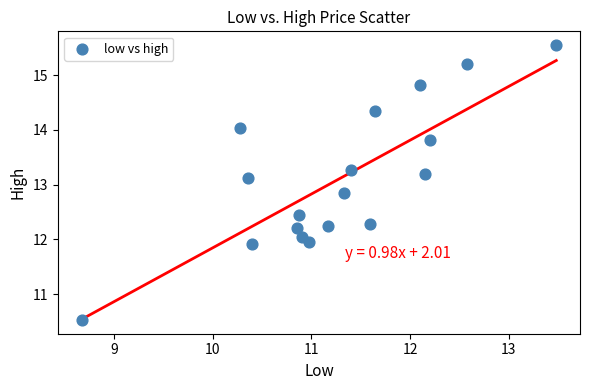

What is the range of X values (max minus min)?

4.8